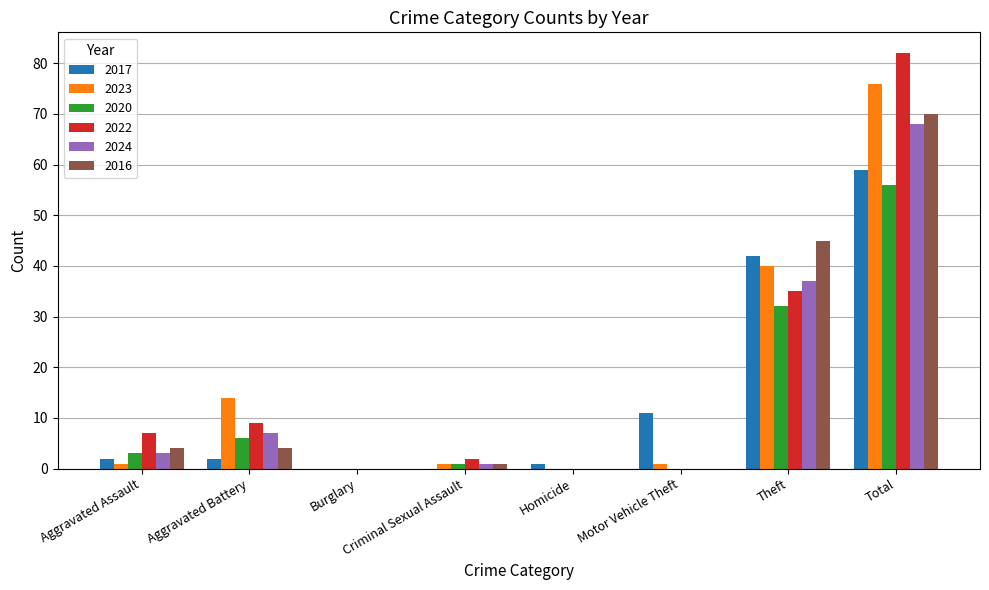

Reading left to right, transcribe all the data shown in this chart.

2017: 2	2	0	0	1	11	42	59
2023: 1	14	0	1	0	1	40	76
2020: 3	6	0	1	0	0	32	56
2022: 7	9	0	2	0	0	35	82
2024: 3	7	0	1	0	0	37	68
2016: 4	4	0	1	0	0	45	70